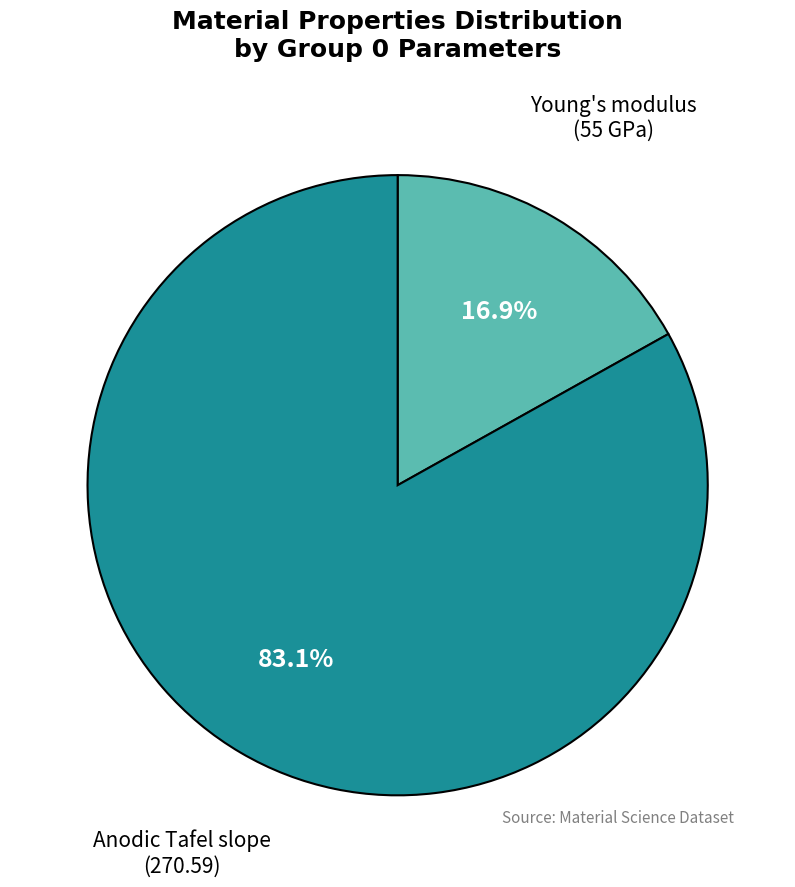

Is there any slice that represents more than half of the pie?

Yes